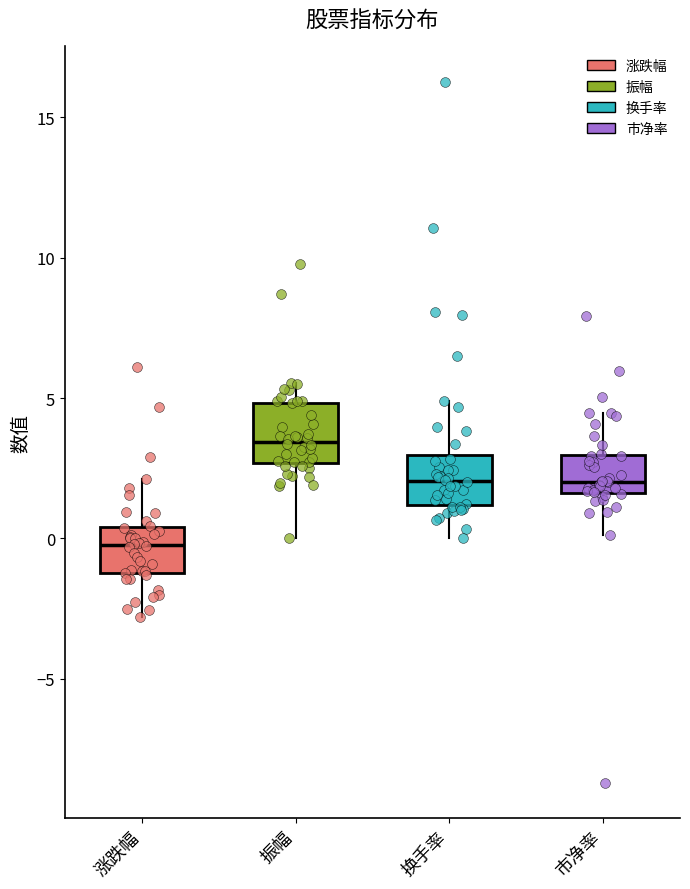

Reading left to right, read every box against the y-axis: the position of its median line, the range the box covers, and the ends of its whiskers. The values are not printed on the chart, so give them approximately, as read against the axis.

涨跌幅: median 0.0, box -1.0 to 0.5, whiskers -3.0 to 2.0
振幅: median 3.5, box 2.5 to 5.0, whiskers 0.0 to 5.5
换手率: median 2.0, box 1.0 to 3.0, whiskers 0.0 to 5.0
市净率: median 2.0, box 1.5 to 3.0, whiskers 0.0 to 4.5